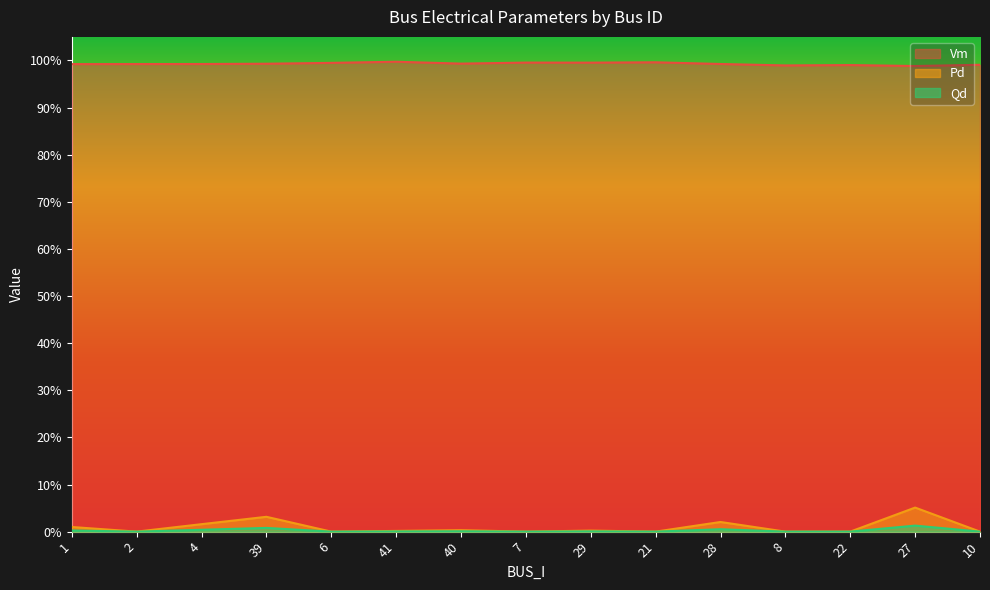

Which series has the largest range (max minus min)?

Pd